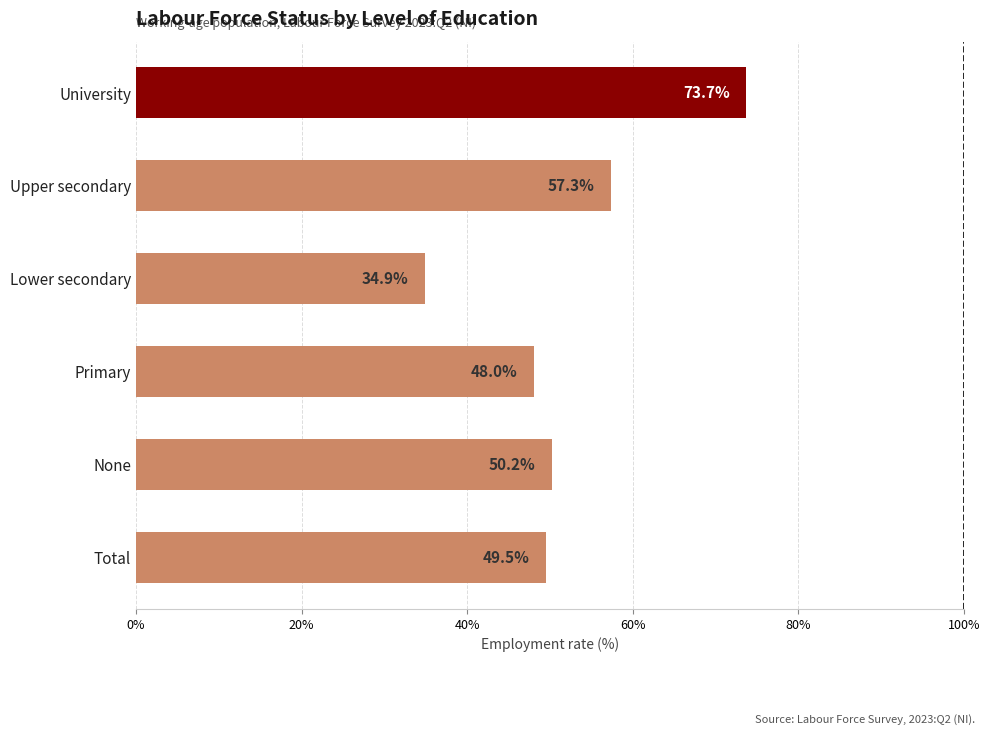

Rank the categories by value from highest to lowest.

University, Upper secondary, None, Total, Primary, Lower secondary